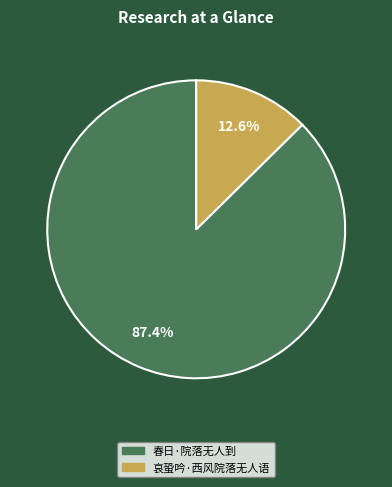

Is it true that 哀蛩吟·西风院落无人语 is 13% of the pie?

True